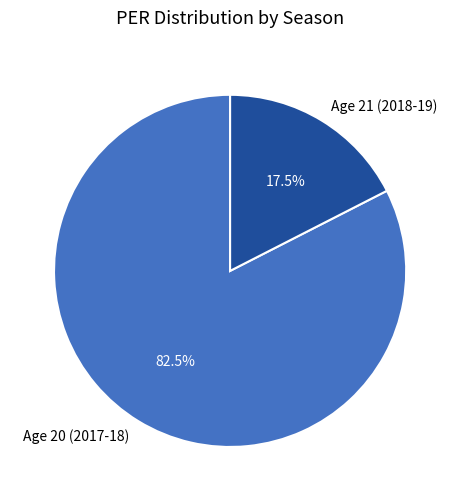

Do Age 21 (2018-19) and Age 20 (2017-18) together represent more than half of the pie?

Yes